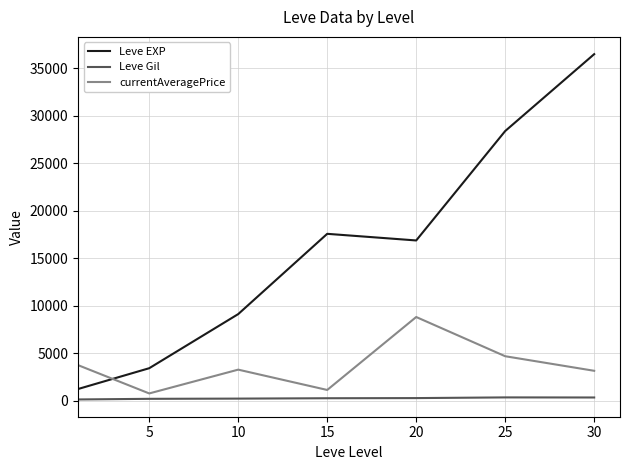

What is the sum of all currentAveragePrice values?

25444.6